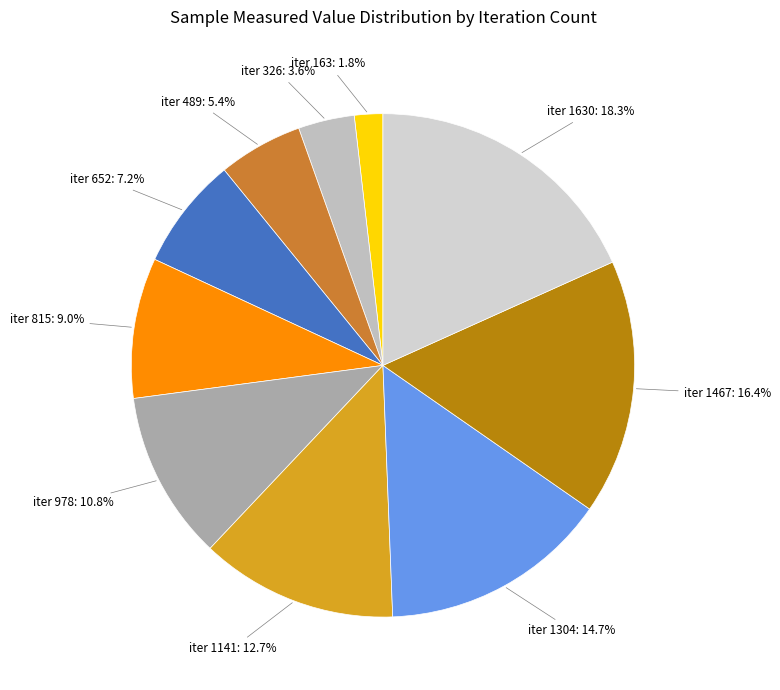

How many slices are in this pie chart?

10